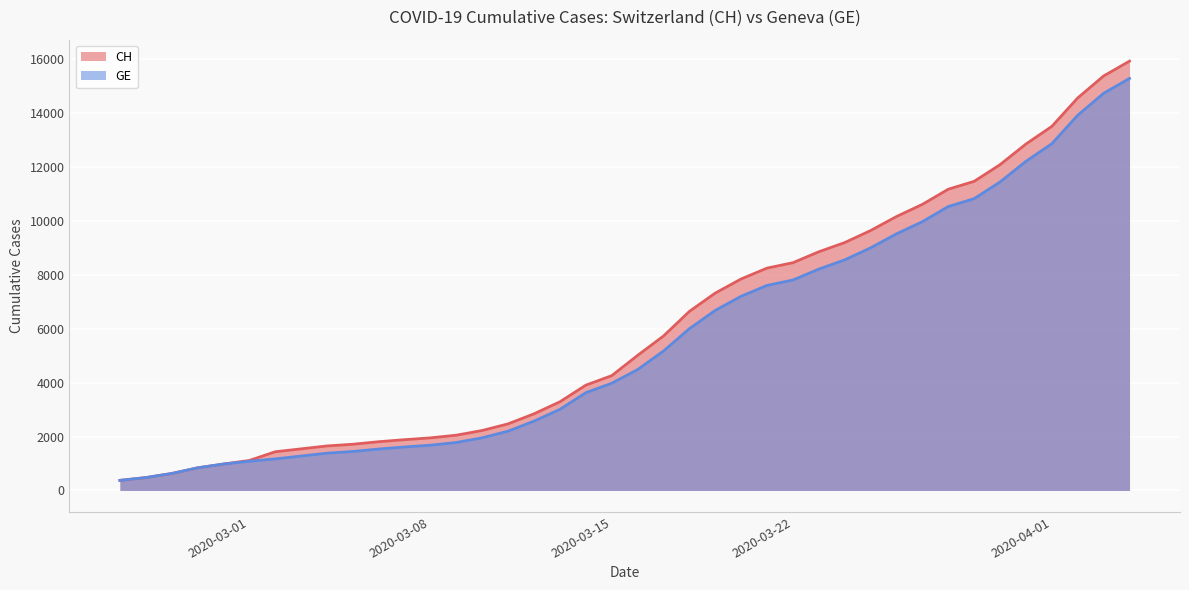

What are all the series names shown in the legend?

CH, GE